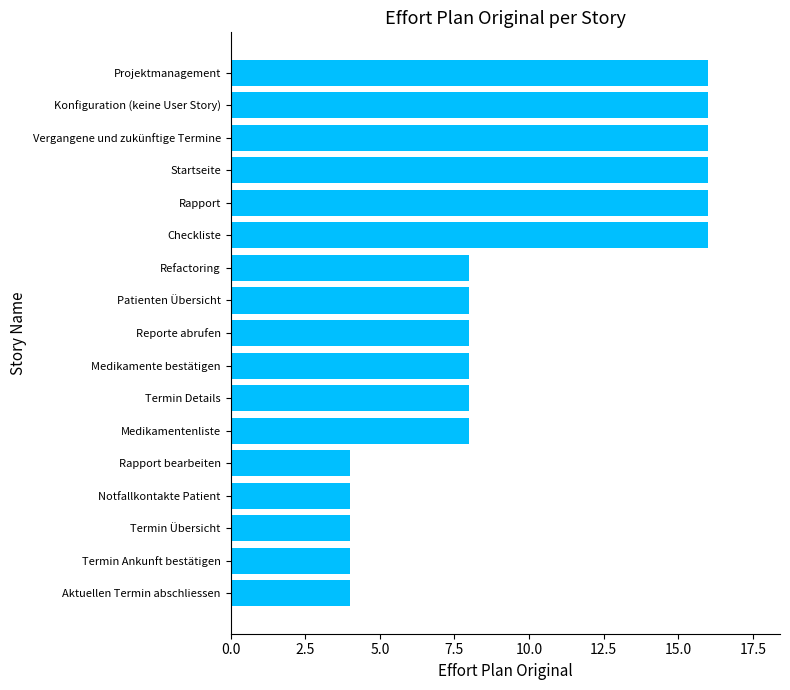

What is the difference between the maximum and second lowest values?

12